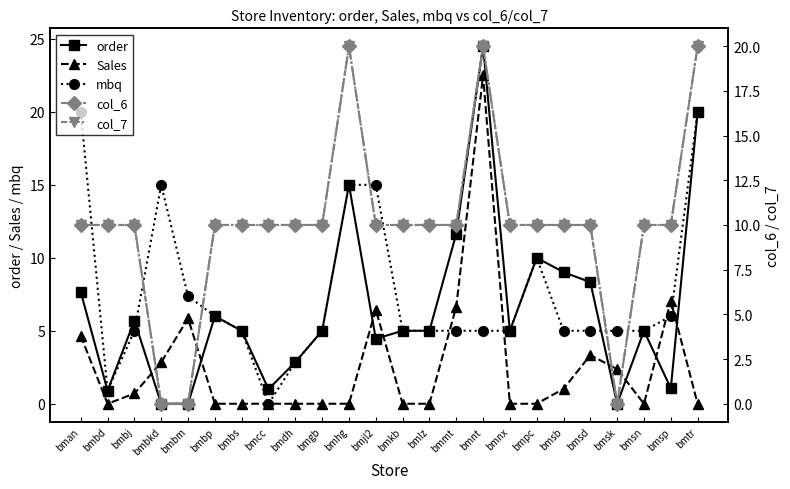

What is the spread (max minus min) of values at bmjl2?

10.6